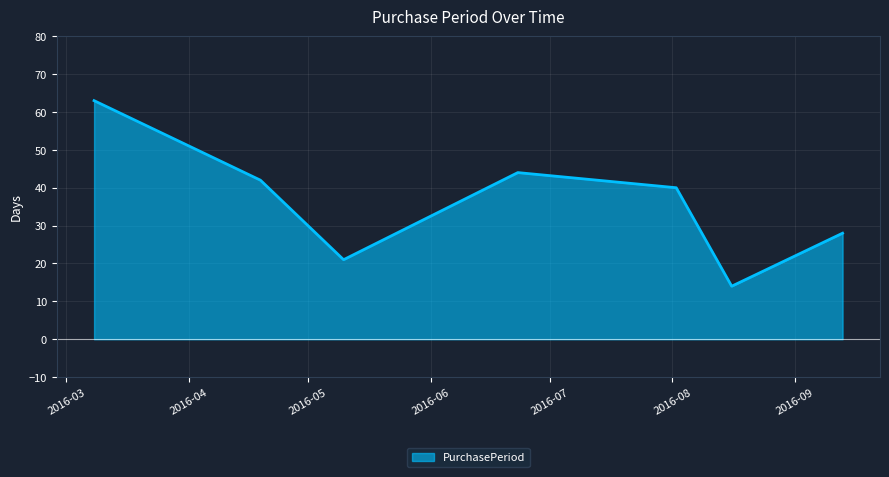

True or false: the data has more than 1 interior local peaks.

False